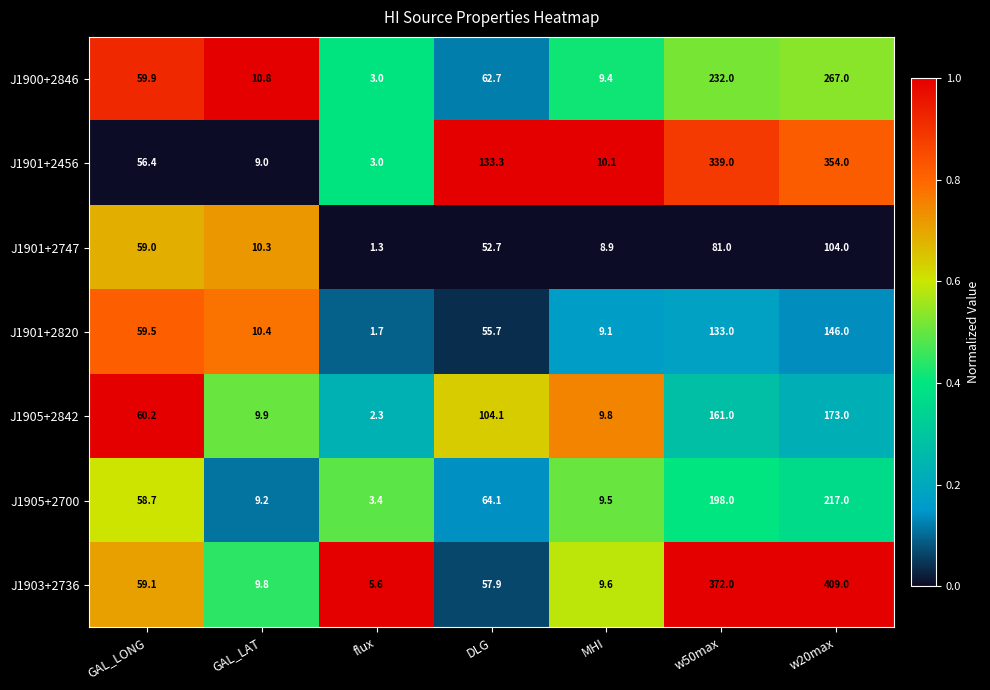

What is the maximum value shown in the chart?

409.0